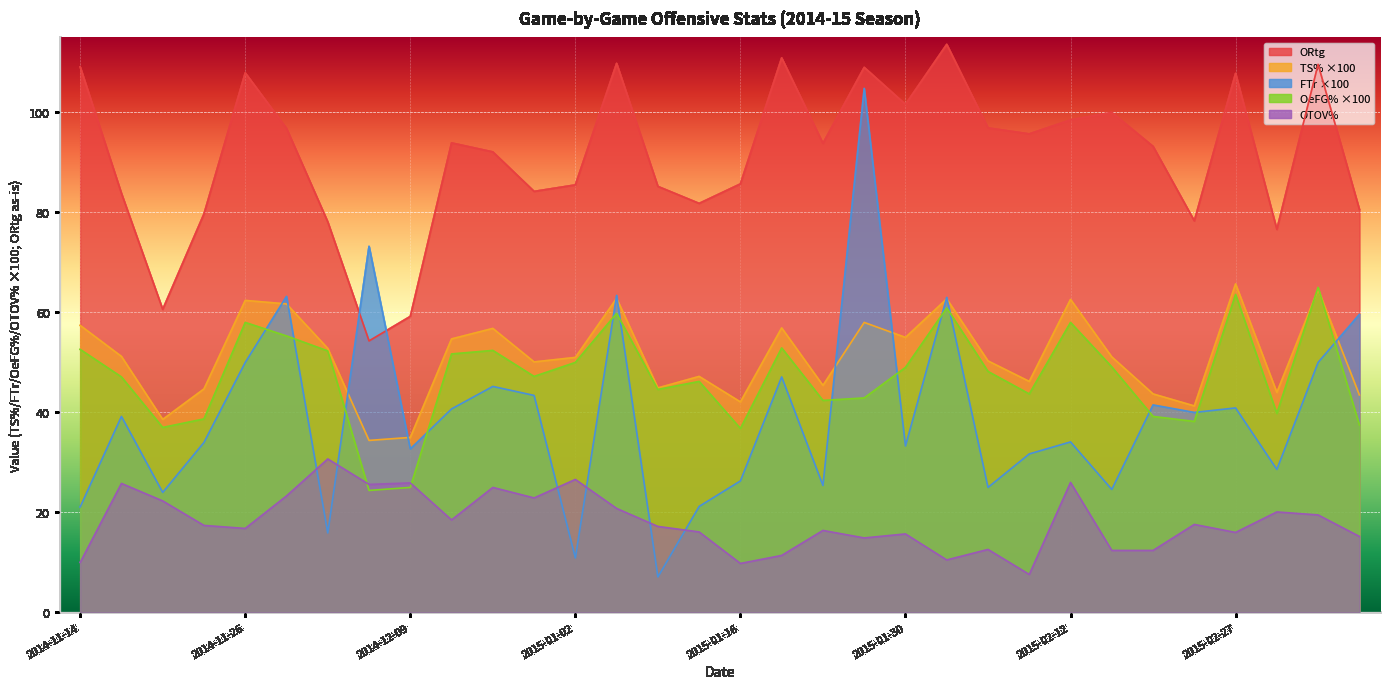

Reading left to right, transcribe all the data shown in this chart.

ORtg: 2014-11-14=109.1	2014-11-22=83.8	2014-11-24=60.6	2014-11-25=79.7	2014-11-26=107.9	2014-12-01=96.8	2014-12-04=78.1	2014-12-07=54.3	2014-12-09=59.2	2014-12-13=93.9	2014-12-20=92.1	2014-12-28=84.2	2015-01-02=85.5	2015-01-04=109.8	2015-01-08=85.2	2015-01-11=81.8	2015-01-16=85.7	2015-01-18=110.9	2015-01-23=93.8	2015-01-25=109.0	2015-01-30=101.6	2015-02-01=113.6	2015-02-06=96.9	2015-02-08=95.7	2015-02-12=98.5	2015-02-16=100.0	2015-02-20=93.2	2015-02-23=78.3	2015-02-27=107.8	2015-03-01=76.6	2015-03-05=109.6	2015-03-07=80.6
TS%: 2014-11-14=57.4	2014-11-22=51.2	2014-11-24=38.6	2014-11-25=44.7	2014-11-26=62.4	2014-12-01=61.7	2014-12-04=52.8	2014-12-07=34.4	2014-12-09=35.0	2014-12-13=54.7	2014-12-20=56.8	2014-12-28=50.1	2015-01-02=51.0	2015-01-04=62.8	2015-01-08=44.9	2015-01-11=47.2	2015-01-16=42.1	2015-01-18=56.9	2015-01-23=45.4	2015-01-25=58.0	2015-01-30=55.0	2015-02-01=62.7	2015-02-06=50.3	2015-02-08=46.2	2015-02-12=62.6	2015-02-16=51.1	2015-02-20=43.7	2015-02-23=41.3	2015-02-27=65.7	2015-03-01=44.0	2015-03-05=64.6	2015-03-07=43.5
FTr: 2014-11-14=21.1	2014-11-22=39.2	2014-11-24=24.0	2014-11-25=34.0	2014-11-26=50.0	2014-12-01=63.2	2014-12-04=15.9	2014-12-07=73.2	2014-12-09=32.7	2014-12-13=40.7	2014-12-20=45.2	2014-12-28=43.4	2015-01-02=10.9	2015-01-04=63.4	2015-01-08=7.1	2015-01-11=21.2	2015-01-16=26.3	2015-01-18=47.1	2015-01-23=25.4	2015-01-25=104.8	2015-01-30=33.3	2015-02-01=63.0	2015-02-06=25.0	2015-02-08=31.7	2015-02-12=34.1	2015-02-16=24.6	2015-02-20=41.5	2015-02-23=40.0	2015-02-27=40.9	2015-03-01=28.6	2015-03-05=50.0	2015-03-07=59.6
OeFG%: 2014-11-14=52.6	2014-11-22=47.1	2014-11-24=37.0	2014-11-25=38.7	2014-11-26=58.0	2014-12-01=55.3	2014-12-04=52.3	2014-12-07=24.4	2014-12-09=25.0	2014-12-13=51.7	2014-12-20=52.4	2014-12-28=47.2	2015-01-02=50.0	2015-01-04=59.8	2015-01-08=44.6	2015-01-11=46.2	2015-01-16=36.8	2015-01-18=52.9	2015-01-23=42.4	2015-01-25=42.9	2015-01-30=49.0	2015-02-01=60.9	2015-02-06=48.2	2015-02-08=43.7	2015-02-12=58.0	2015-02-16=49.1	2015-02-20=39.2	2015-02-23=38.2	2015-02-27=63.6	2015-03-01=39.8	2015-03-05=65.0	2015-03-07=37.5
OTOV%: 2014-11-14=10.0	2014-11-22=25.8	2014-11-24=22.3	2014-11-25=17.4	2014-11-26=16.8	2014-12-01=23.3	2014-12-04=30.7	2014-12-07=25.6	2014-12-09=25.9	2014-12-13=18.5	2014-12-20=25.0	2014-12-28=22.9	2015-01-02=26.6	2015-01-04=20.8	2015-01-08=17.2	2015-01-11=16.1	2015-01-16=9.8	2015-01-18=11.4	2015-01-23=16.4	2015-01-25=14.9	2015-01-30=15.7	2015-02-01=10.5	2015-02-06=12.6	2015-02-08=7.6	2015-02-12=26.0	2015-02-16=12.4	2015-02-20=12.4	2015-02-23=17.6	2015-02-27=16.0	2015-03-01=20.1	2015-03-05=19.5	2015-03-07=15.2